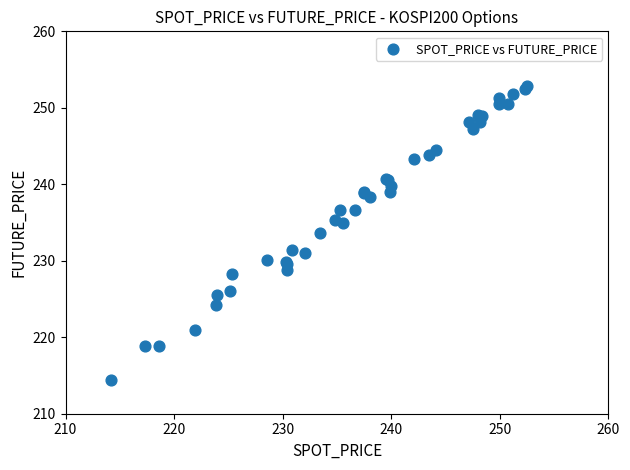

What Y value in the scatter plot is closest to 233?

233.6